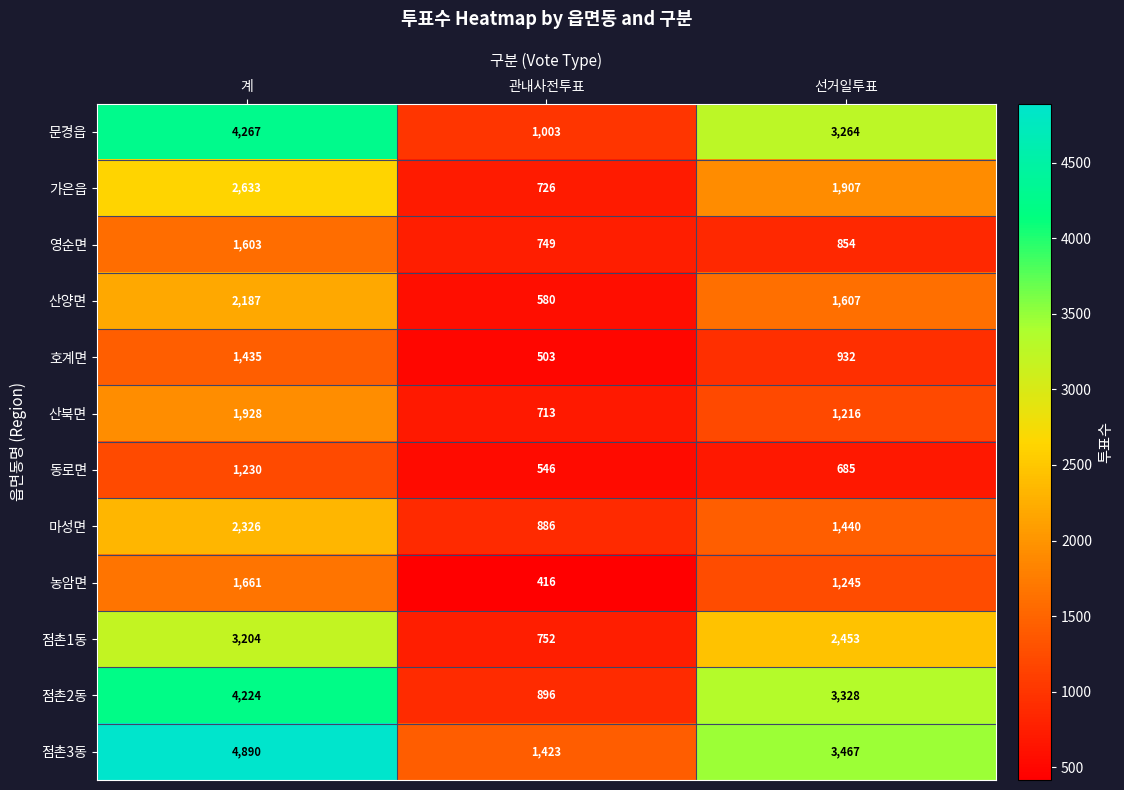

At how many categories does at least one series exceed 2787?

2